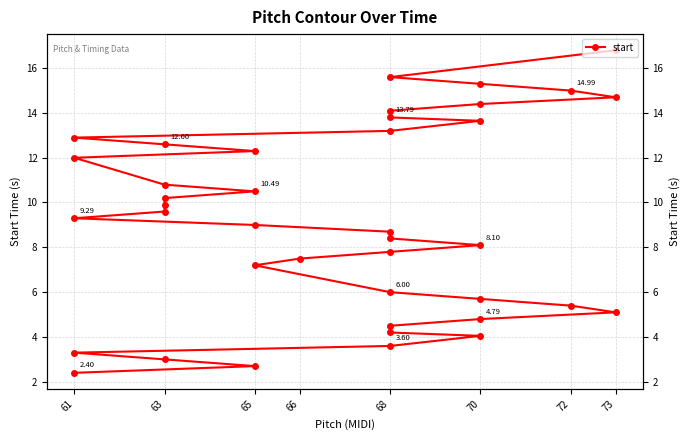

What is the difference between the maximum and minimum values?

14.4